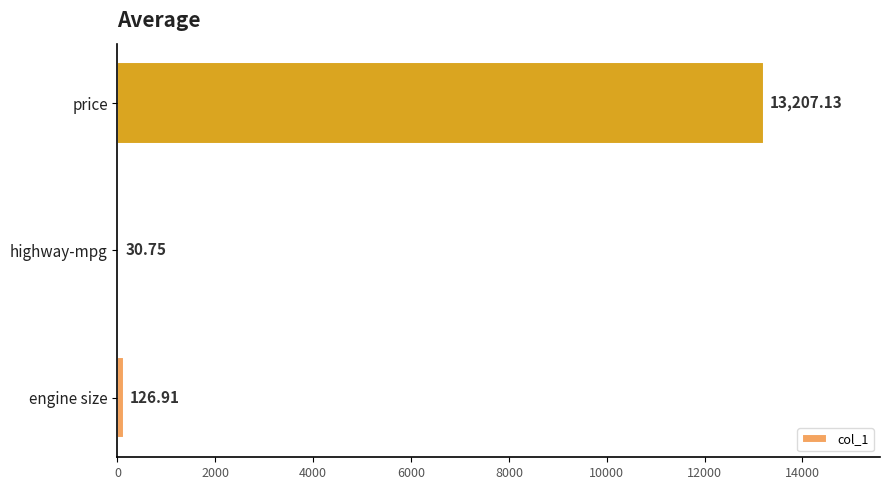

Are the bars horizontal?

Yes